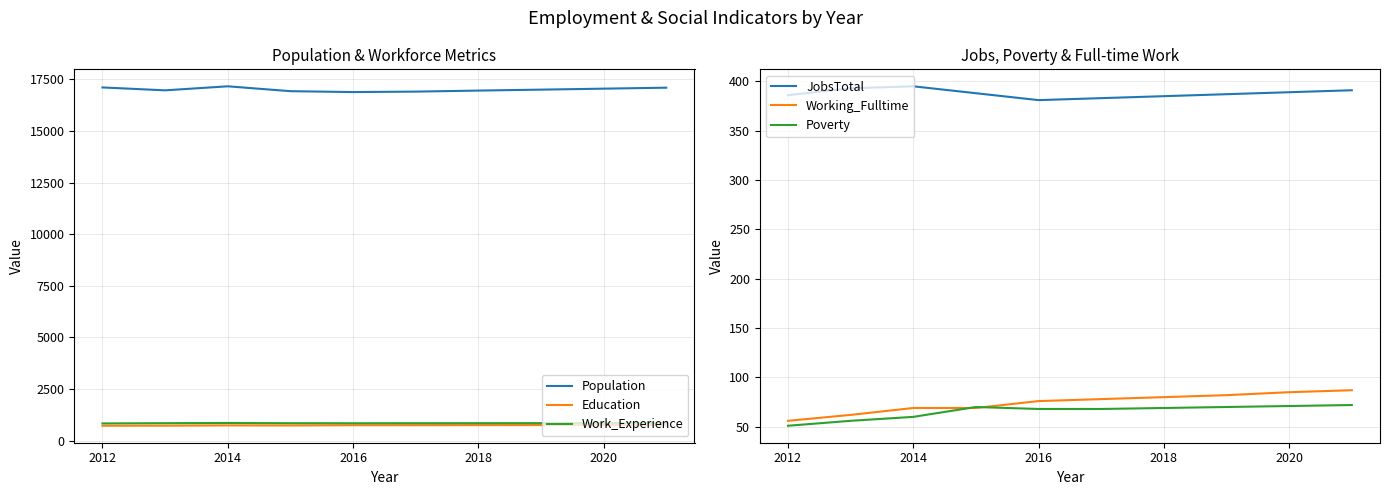

The value of Work_Experience at 2018 is 848. True or false?

True